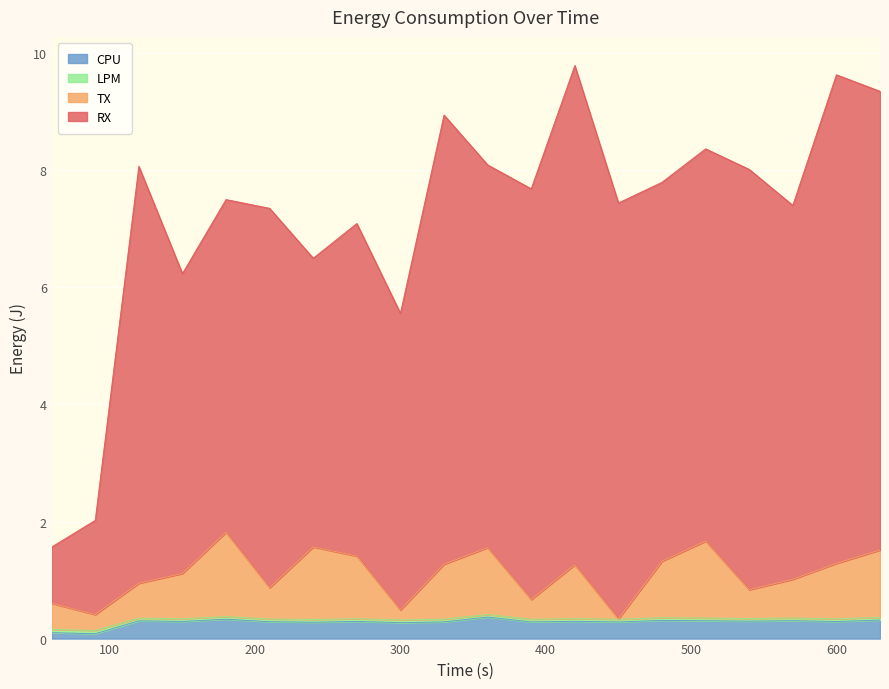

Which series changed the most between 60 and 120?

RX